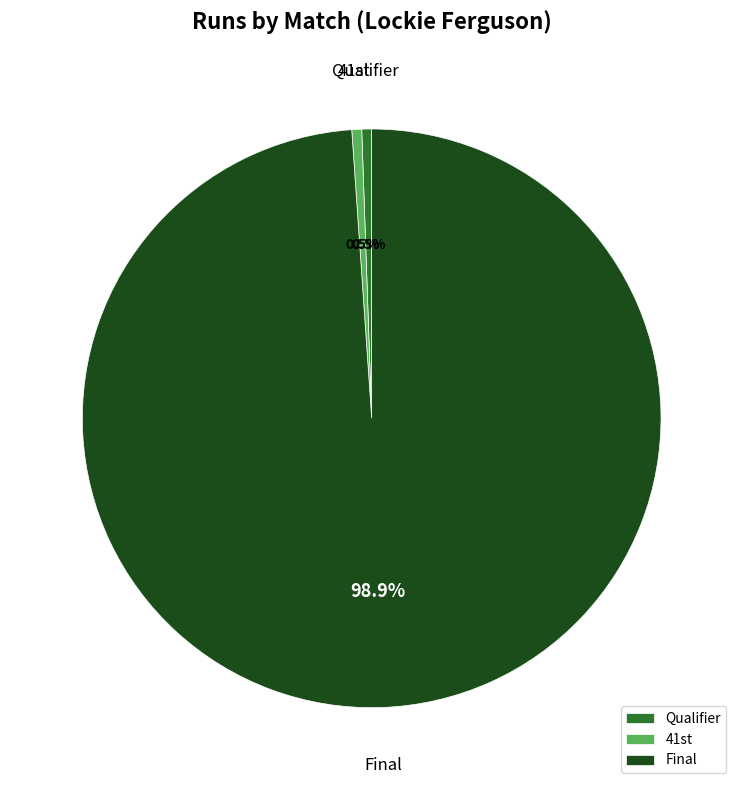

What is the largest slice in the pie chart?

Final